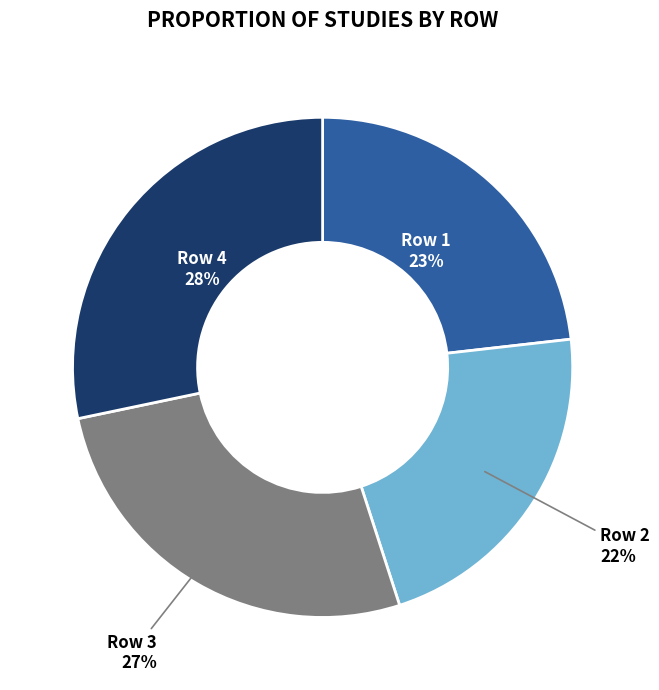

How many slices are in this pie chart?

4